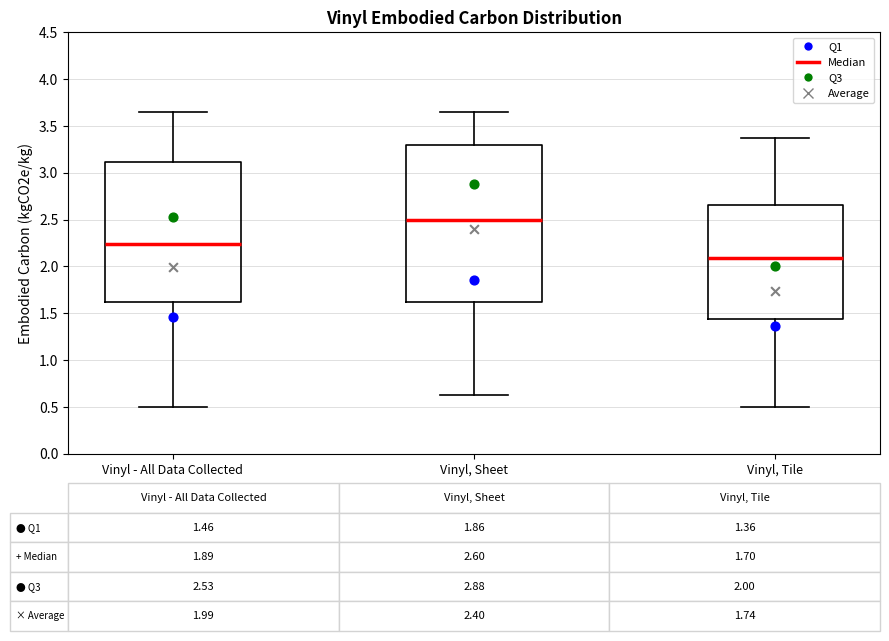

Which box is the tallest, from its lower edge to its upper edge?

Vinyl, Sheet